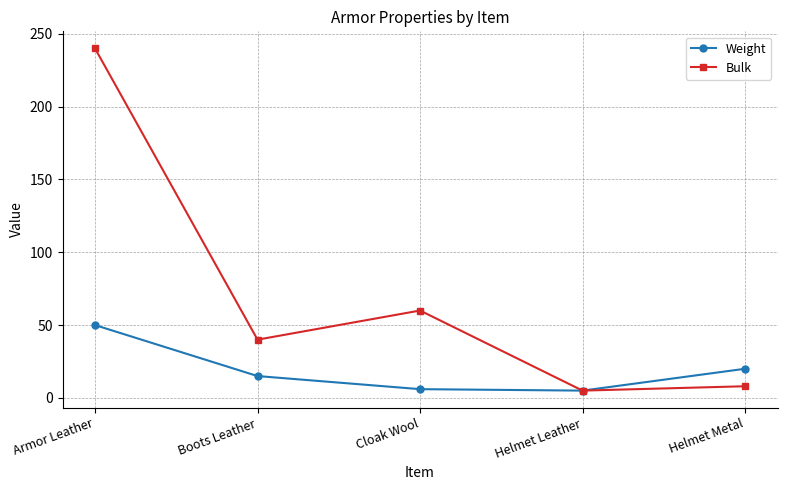

What is the difference between the Bulk values at Cloak Wool and Helmet Leather?

55